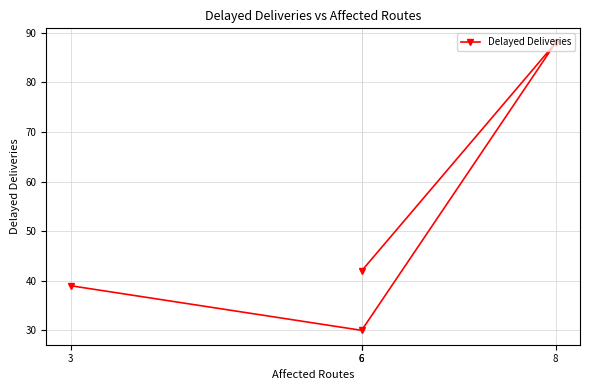

How many distinct data groups are displayed?

1